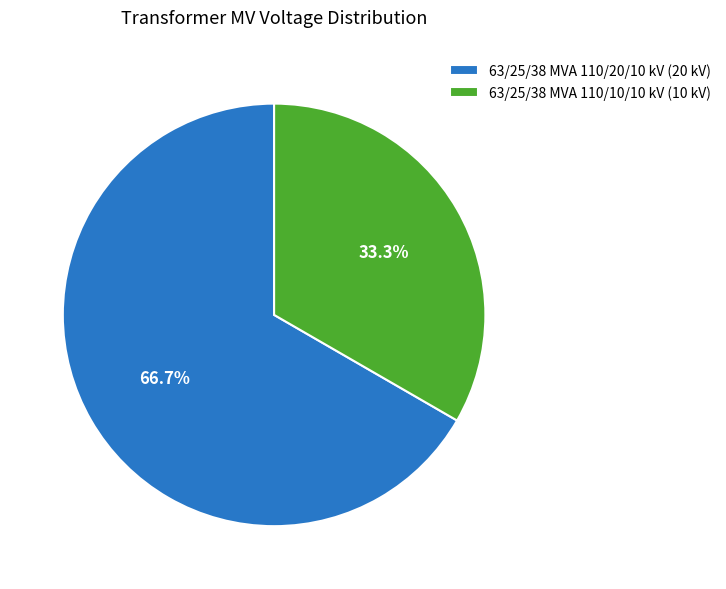

To the nearest percent, what is the difference between the largest and smallest slice percentages?

33%